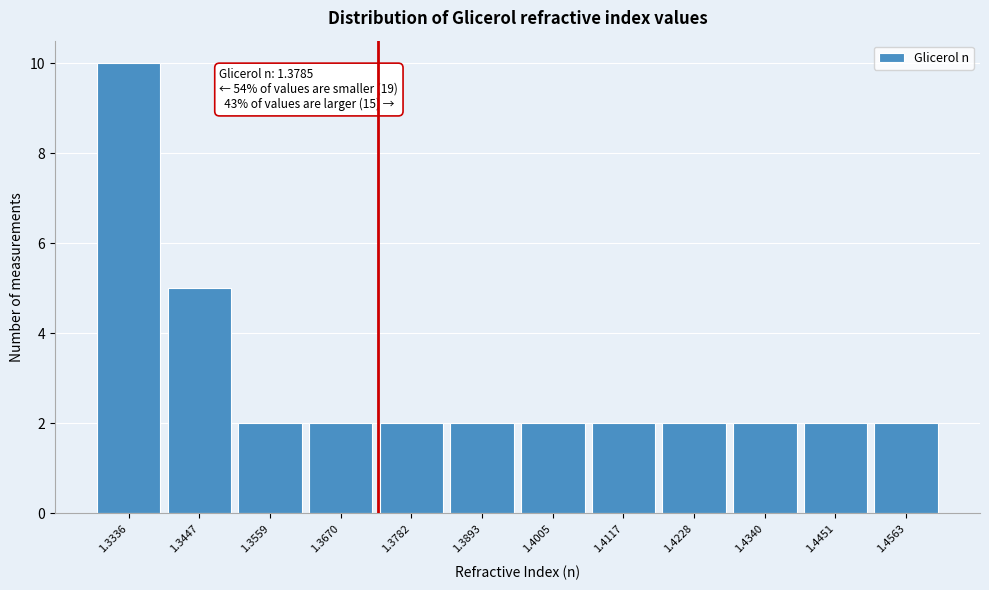

Reading left to right, extract all data points from this chart.

10	5	2	2	2	2	2	2	2	2	2	2